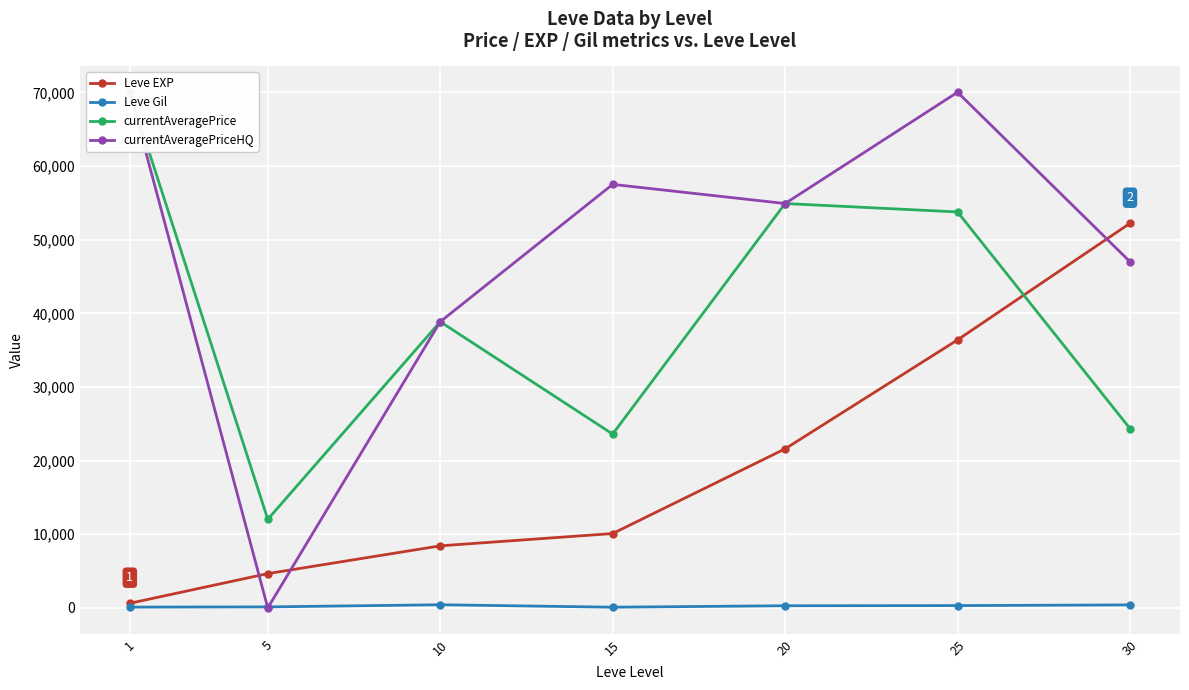

What is the sum of the Leve EXP values at 15 and 10?

18530